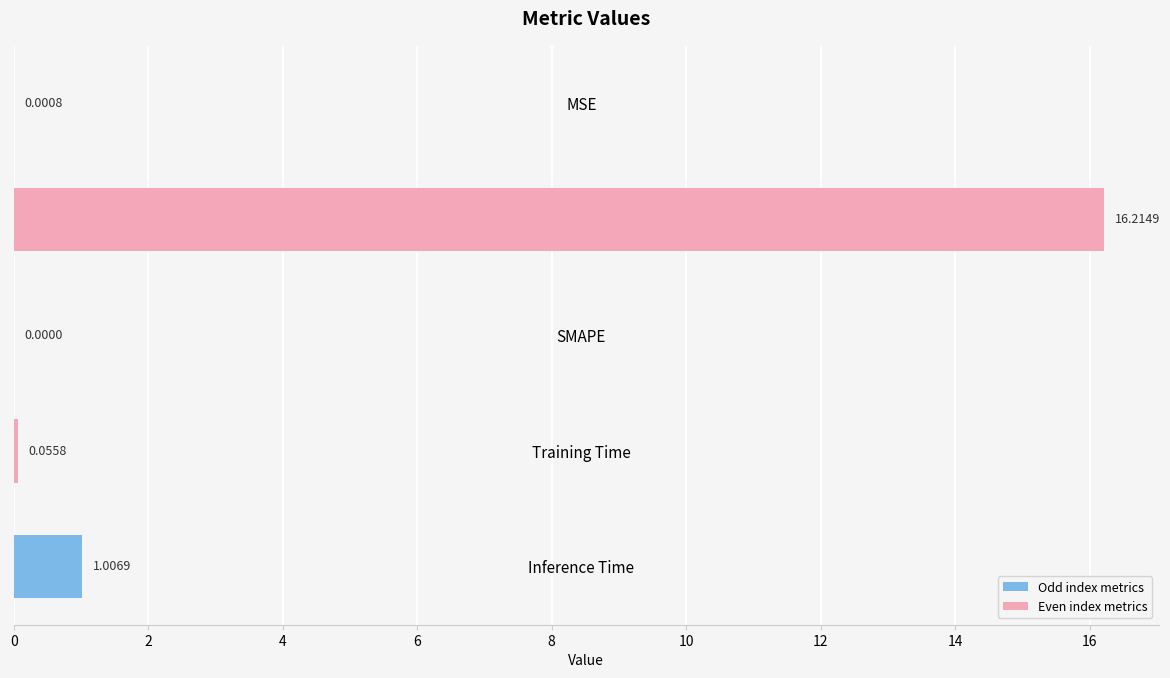

What is the change in value from MAPE to Inference Time?

-15.2